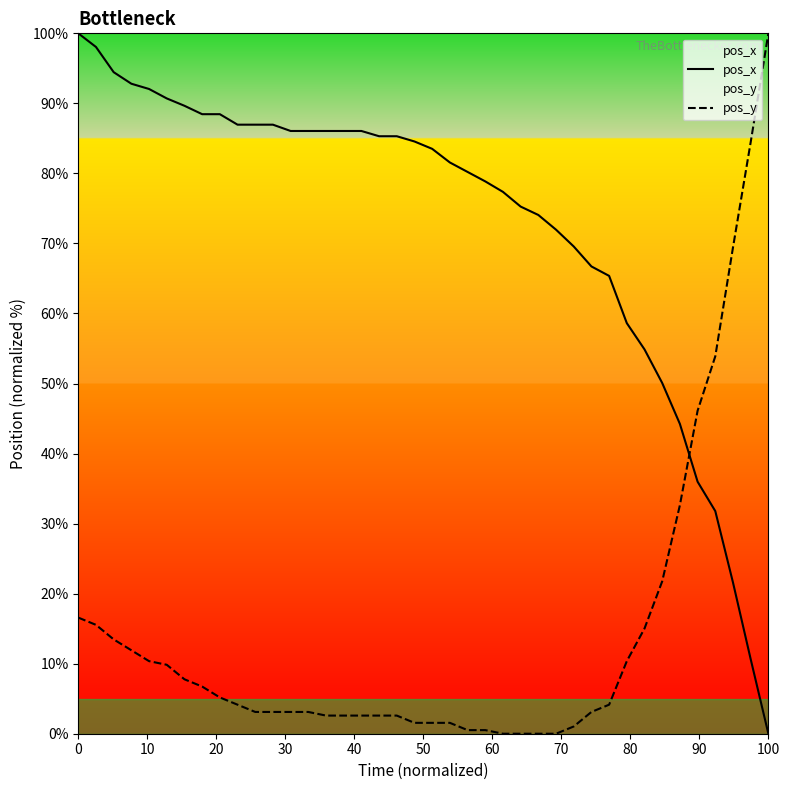

What is the difference between the maximum and minimum values in the pos_x series?

100.0